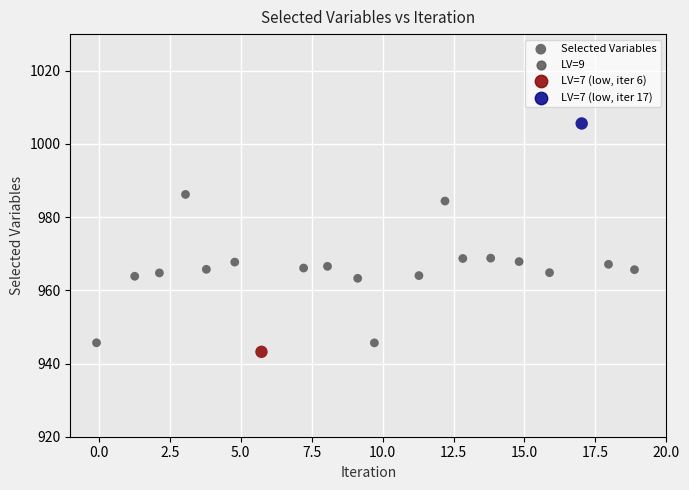

What is the range of Y values (max minus min)?

62.4